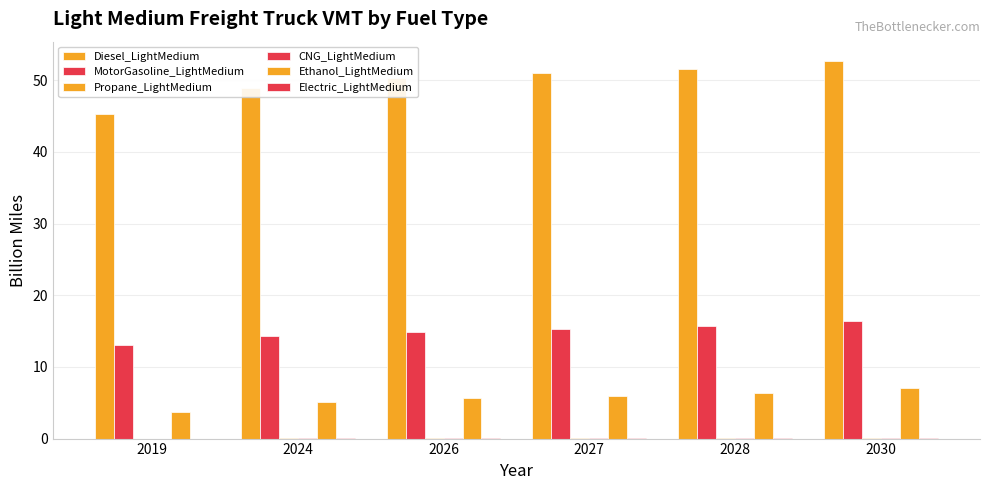

Where does the MotorGasoline_LightMedium series first go above 15?

2027